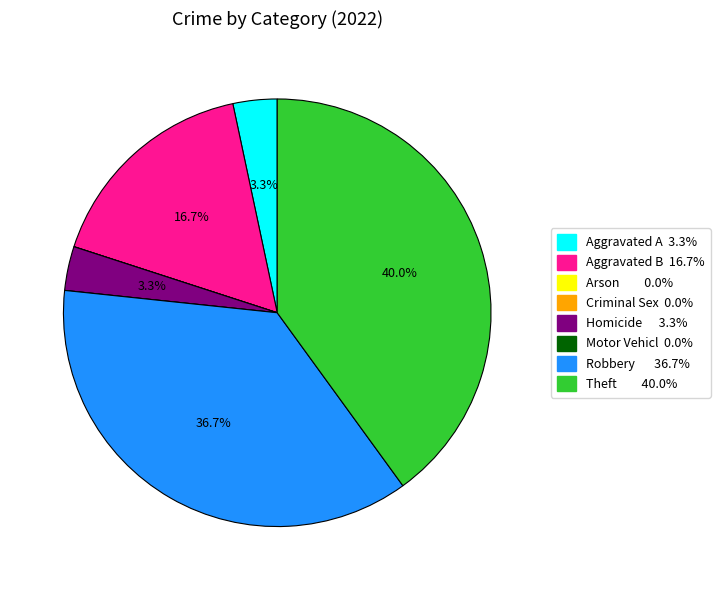

Is there any slice that represents more than half of the pie?

No